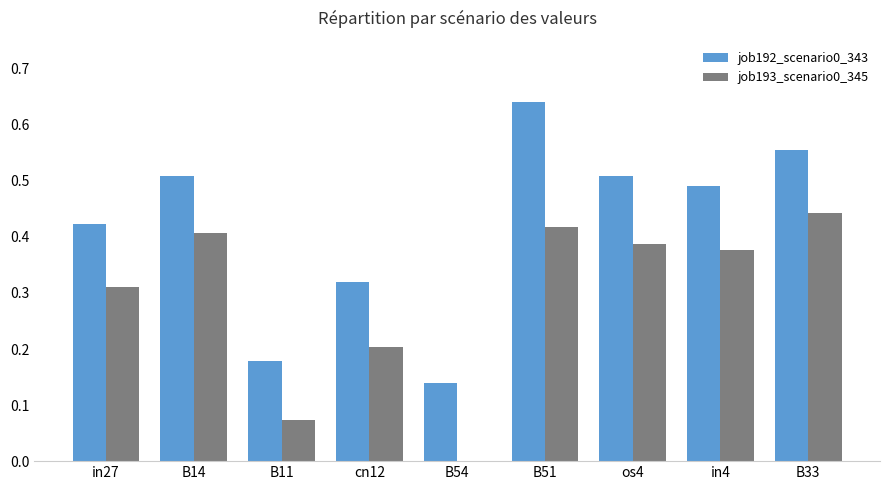

The job193_scenario0_345 series shows 0.5 at in27. True or false?

False